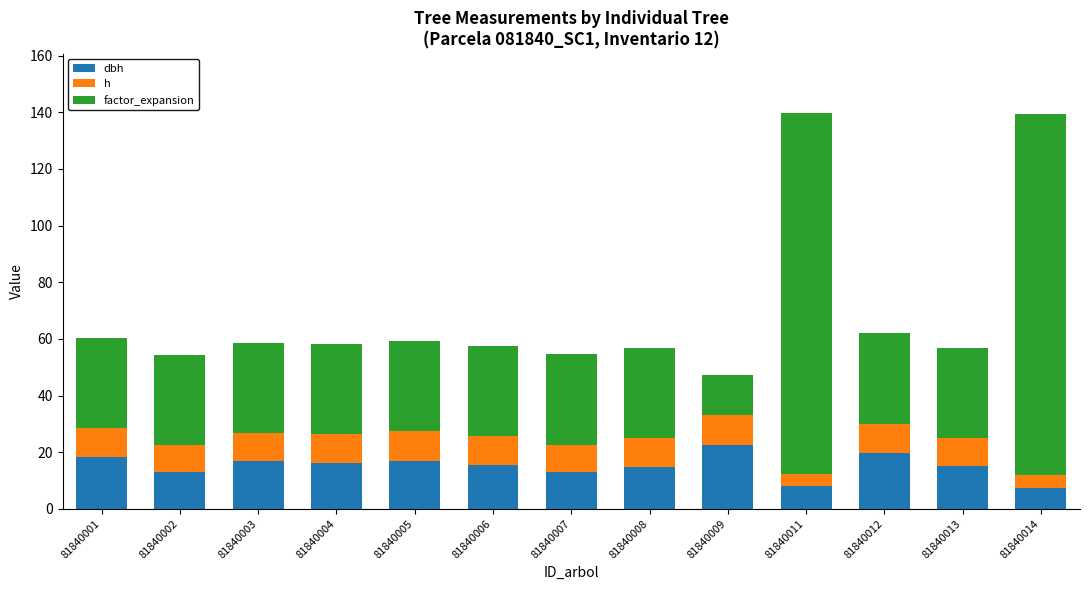

How many bars are there in total?

13